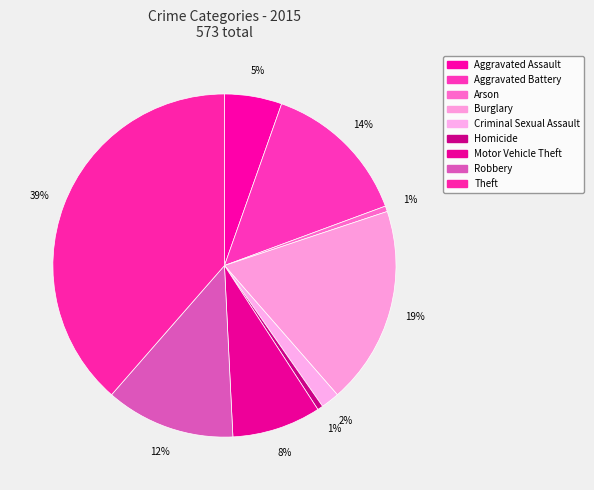

What is the largest slice in the pie chart?

Theft